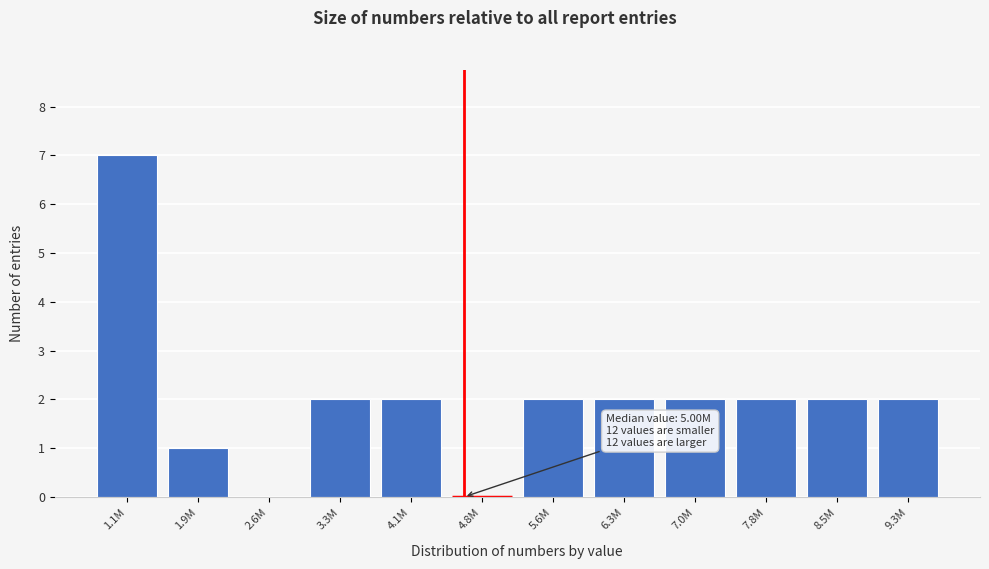

Reading right to left, what are all the values shown in this chart?

9.3M=2	8.5M=2	7.8M=2	7.0M=2	6.3M=2	5.6M=2	4.8M=0	4.1M=2	3.3M=2	2.6M=0	1.9M=1	1.1M=7